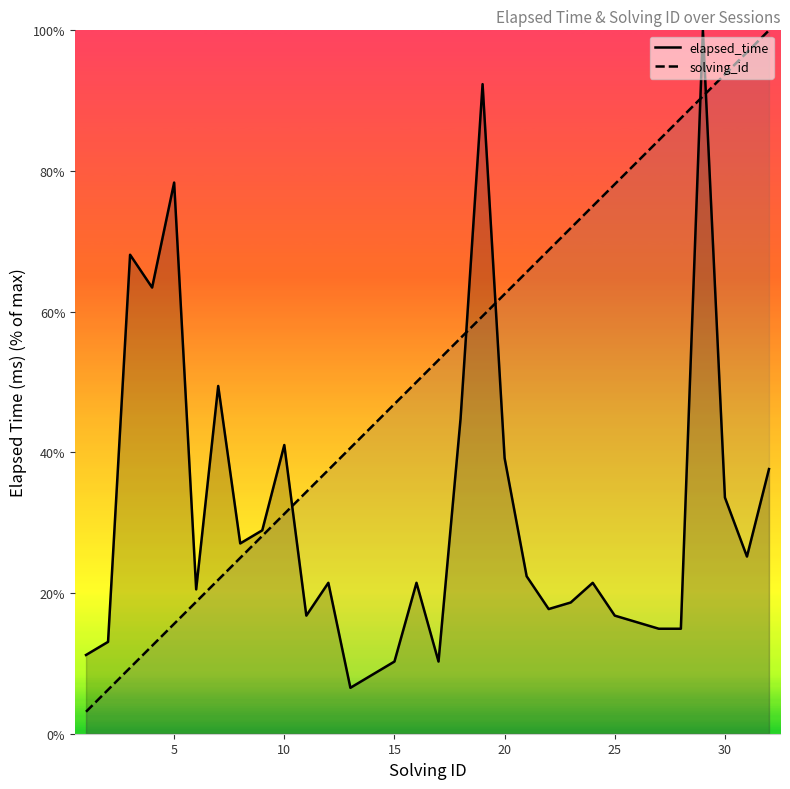

Reading left to right, list all the values displayed in this chart.

elapsed_time: 11.2	13.1	68.1	63.4	78.4	20.5	49.4	27.1	28.9	41.0	16.8	21.5	6.5	8.4	10.3	21.5	10.3	44.8	92.4	39.2	22.4	17.7	18.7	21.5	16.8	15.9	14.9	14.9	100.0	33.6	25.2	37.6
solving_id: 3.1	6.2	9.4	12.5	15.6	18.8	21.9	25.0	28.1	31.2	34.4	37.5	40.6	43.8	46.9	50.0	53.1	56.2	59.4	62.5	65.6	68.8	71.9	75.0	78.1	81.2	84.4	87.5	90.6	93.8	96.9	100.0